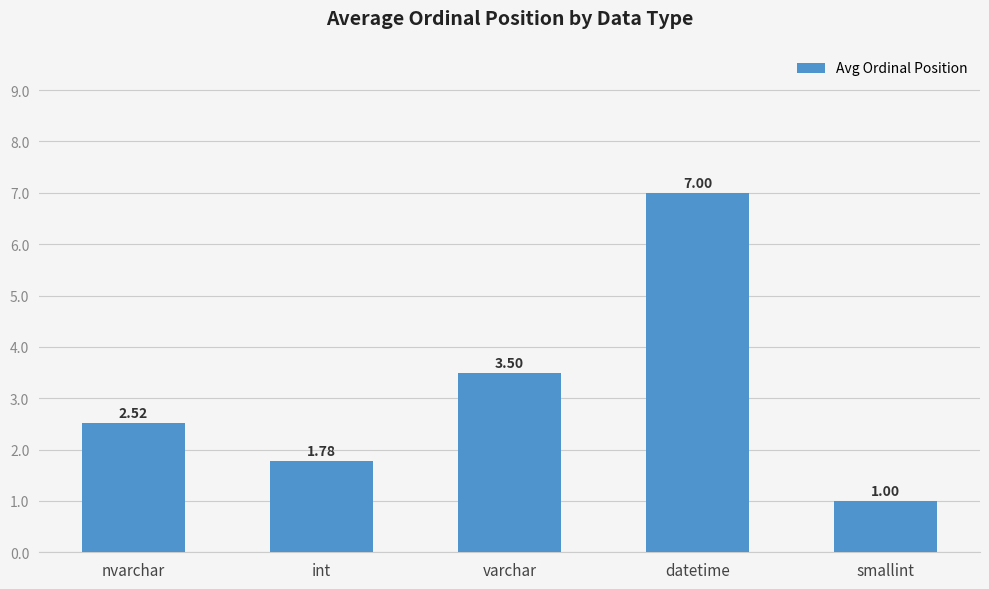

Approximately how many times larger is the value at varchar compared to datetime?

0.5